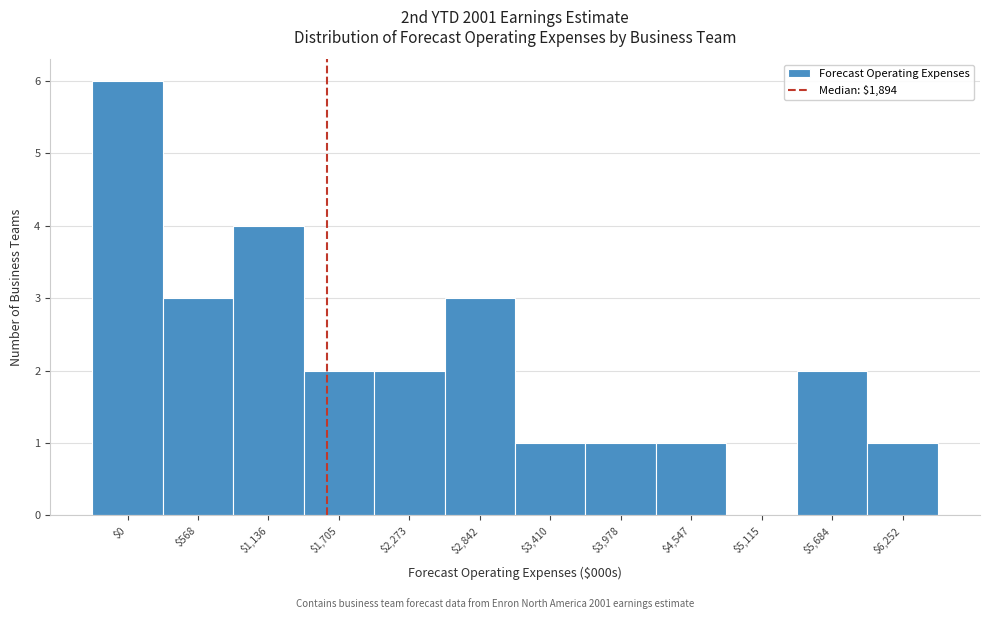

Is it true that the value at $1,705 is 2?

True